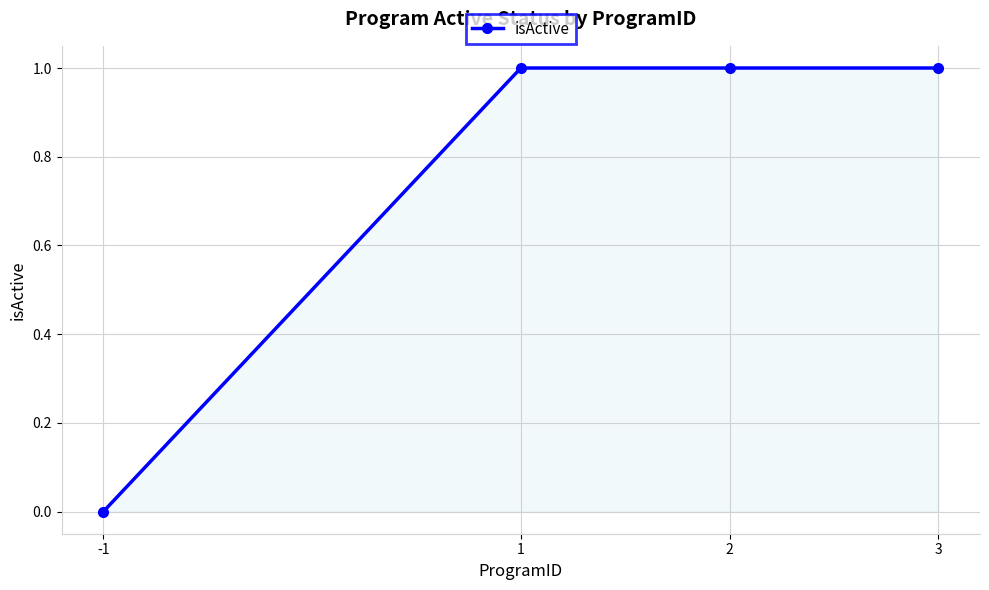

The chart shows a value of 1 at 2. True or false?

True